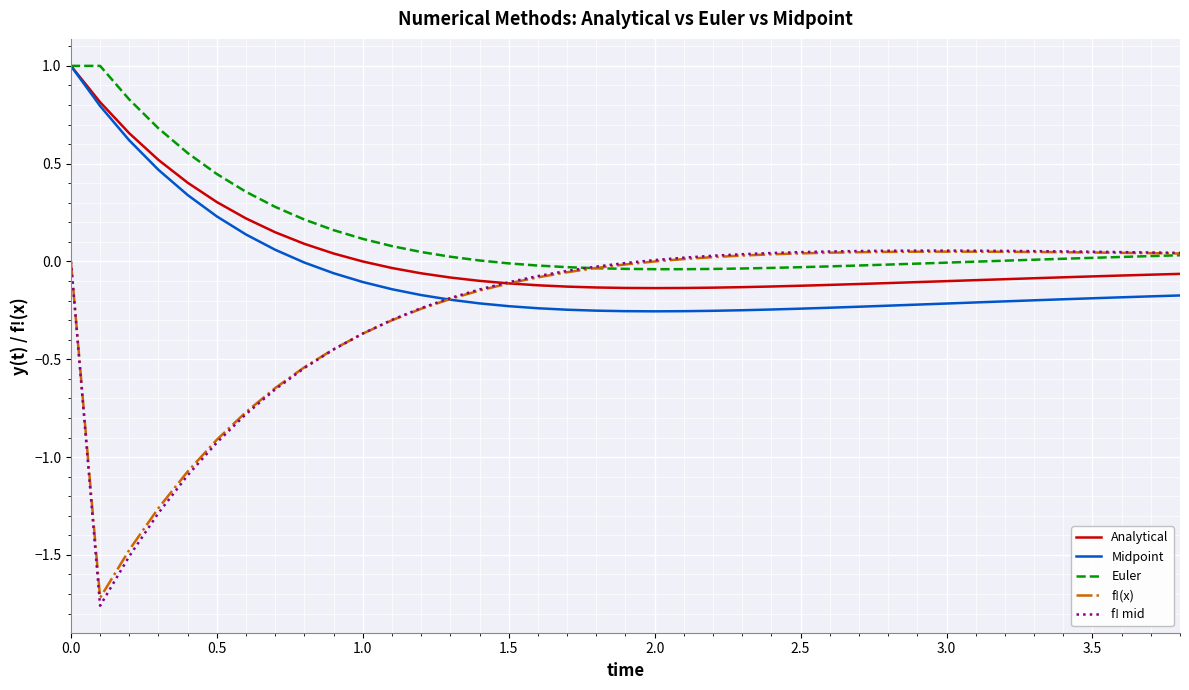

What is the maximum value shown in the chart?

1.0